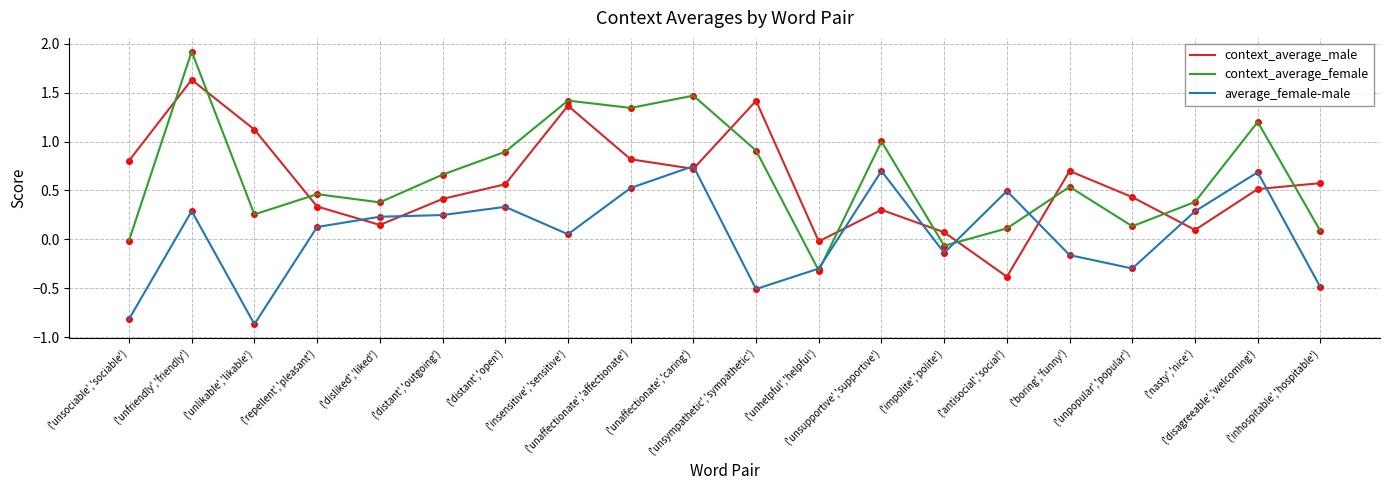

What is the maximum value shown in the chart?

1.9